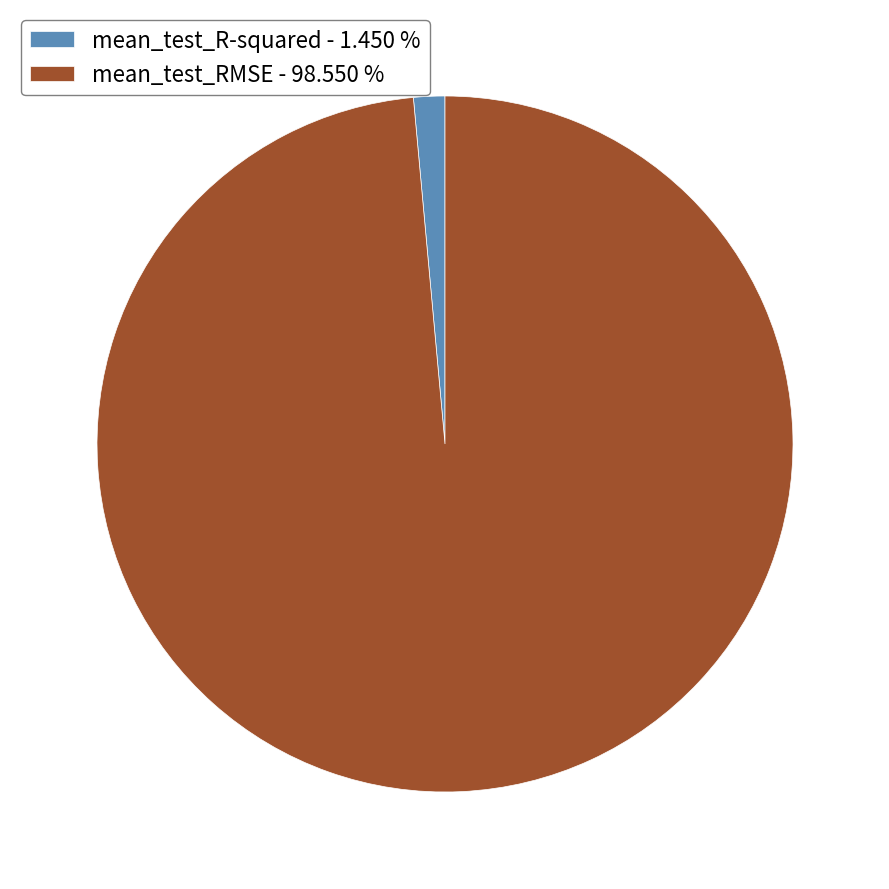

Between mean_test_RMSE - 98.550 % and mean_test_R-squared - 1.450 %, which is larger?

mean_test_RMSE - 98.550 %